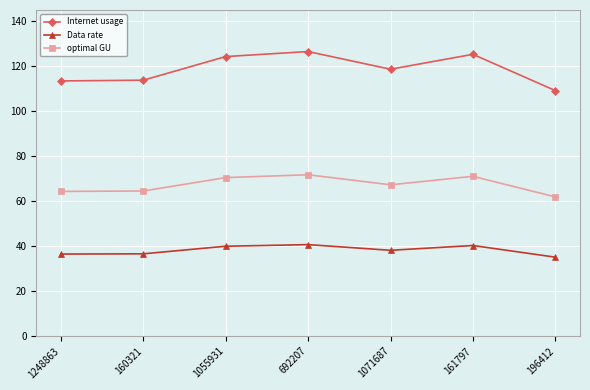

What position from the right is 161797?

2